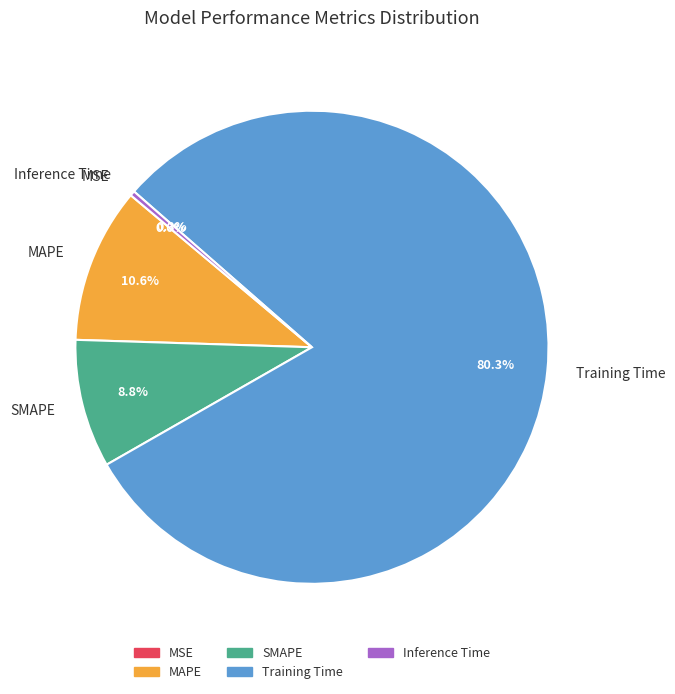

What is the majority slice?

Training Time